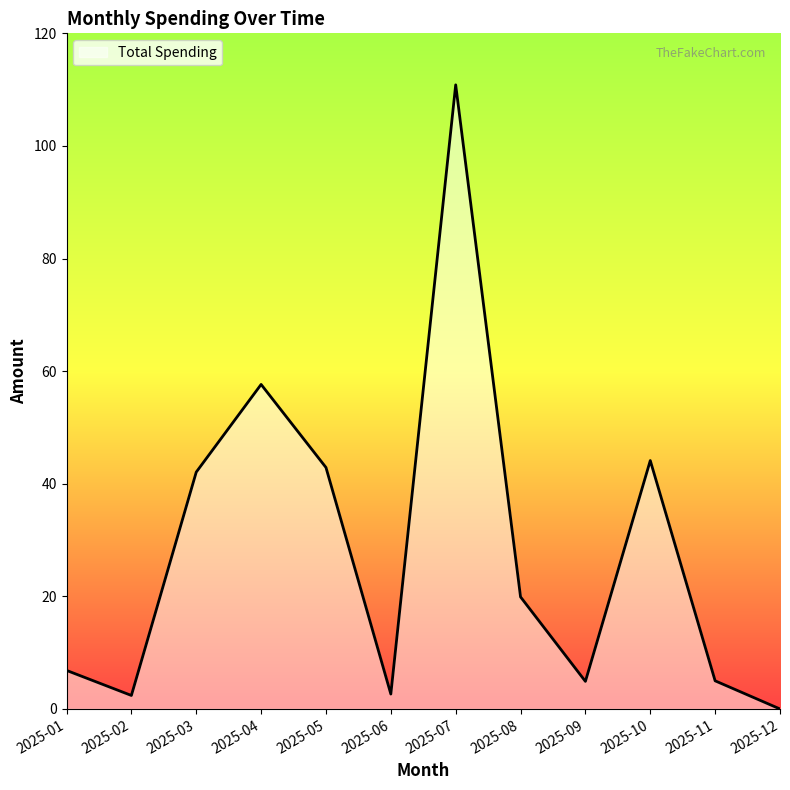

Where is the data nearest to the value 55?

2025-04